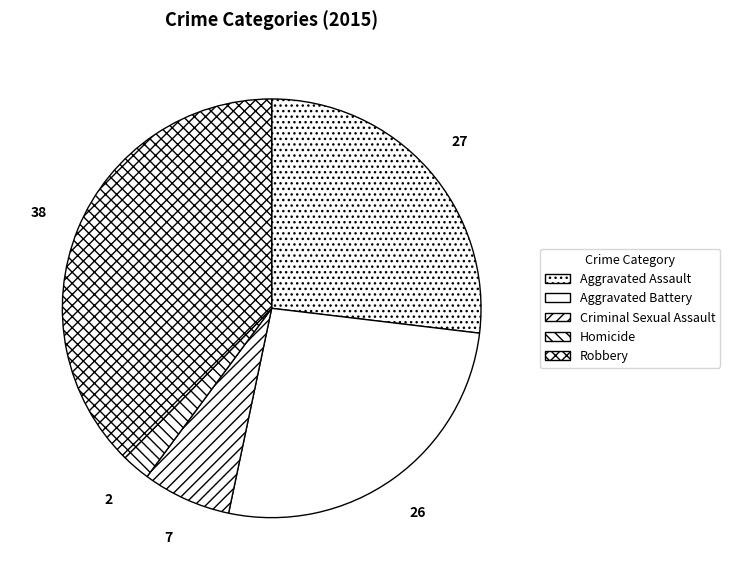

Is there a majority slice in this chart?

No